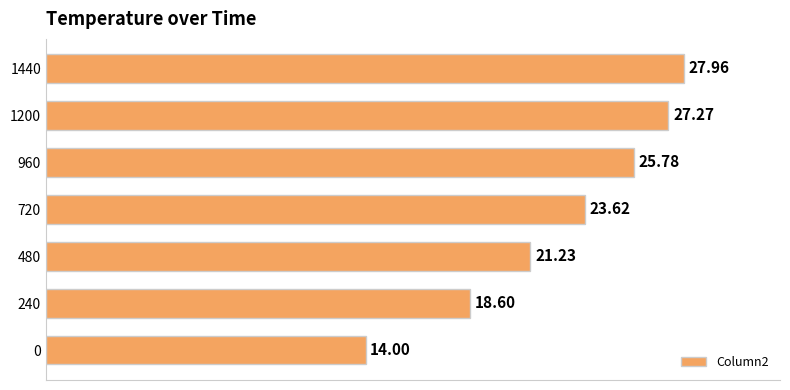

How many bars are there in total?

7